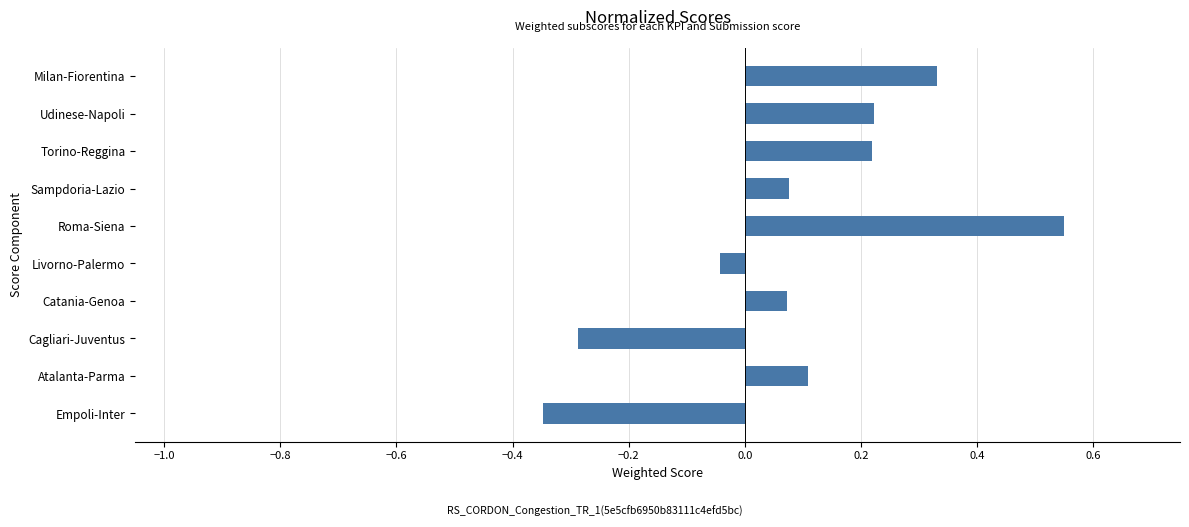

Is it true that the value at Catania-Genoa is 0.0?

False